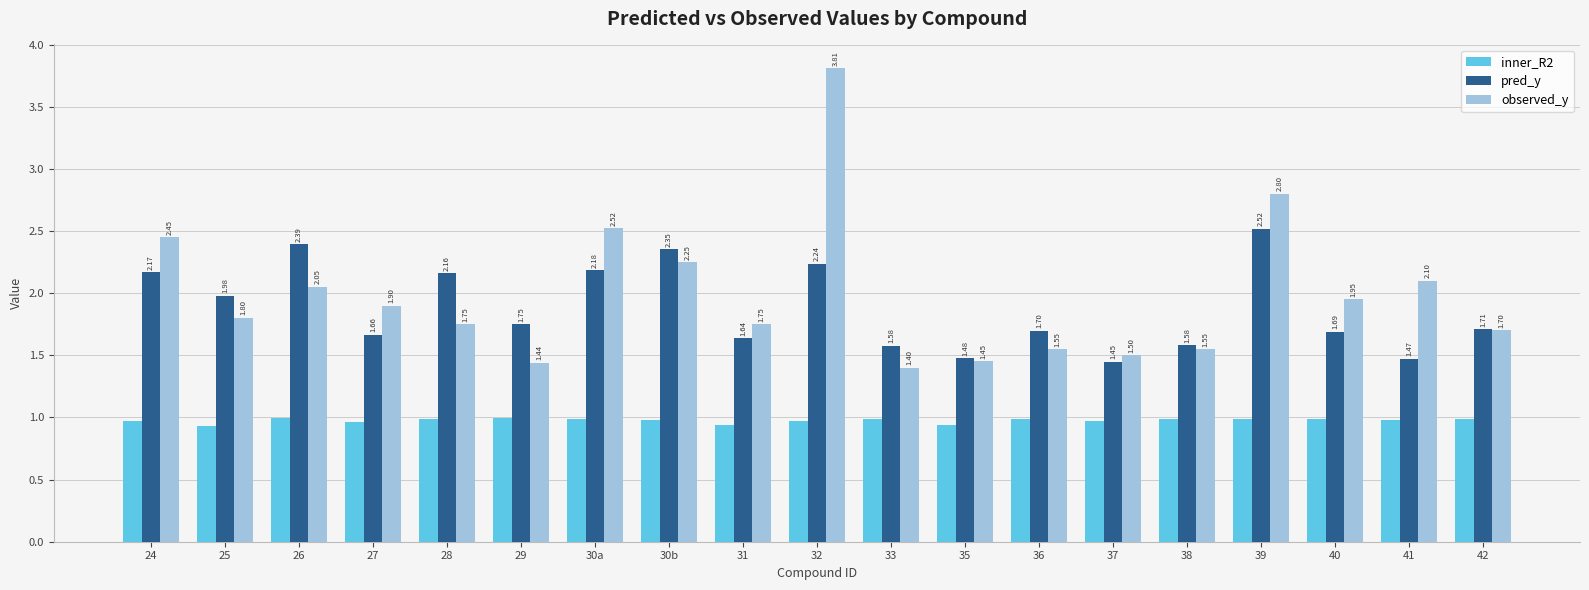

At which category is the sum across all series the highest?

32